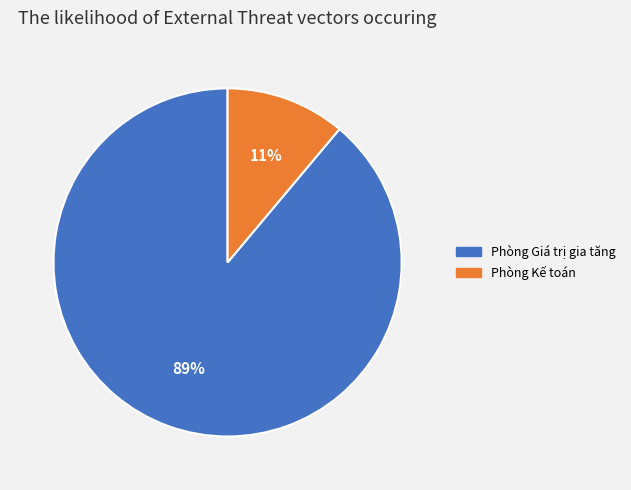

Do Phòng Kế toán and Phòng Giá trị gia tăng together represent more than half of the pie?

Yes